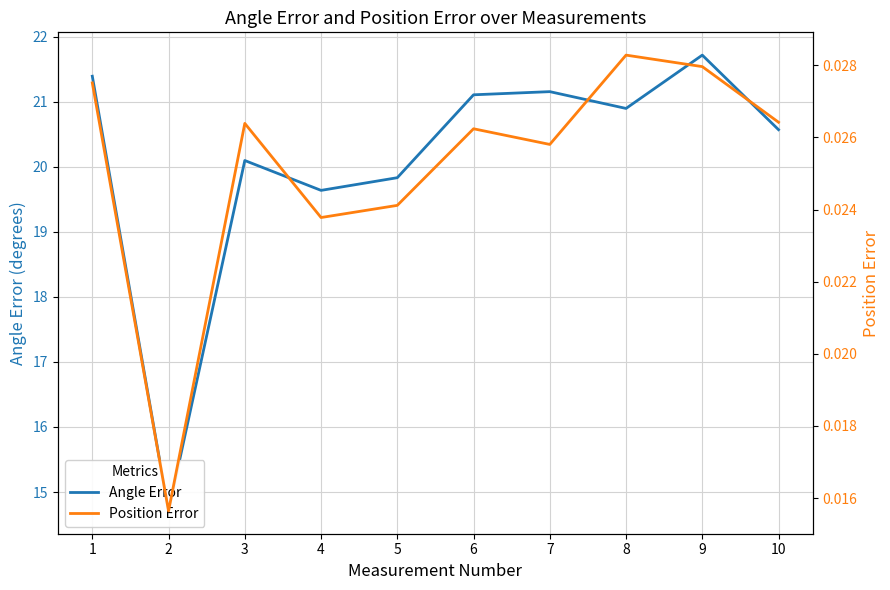

Rank the series at 1 from highest to lowest value.

Angle Error, Position Error